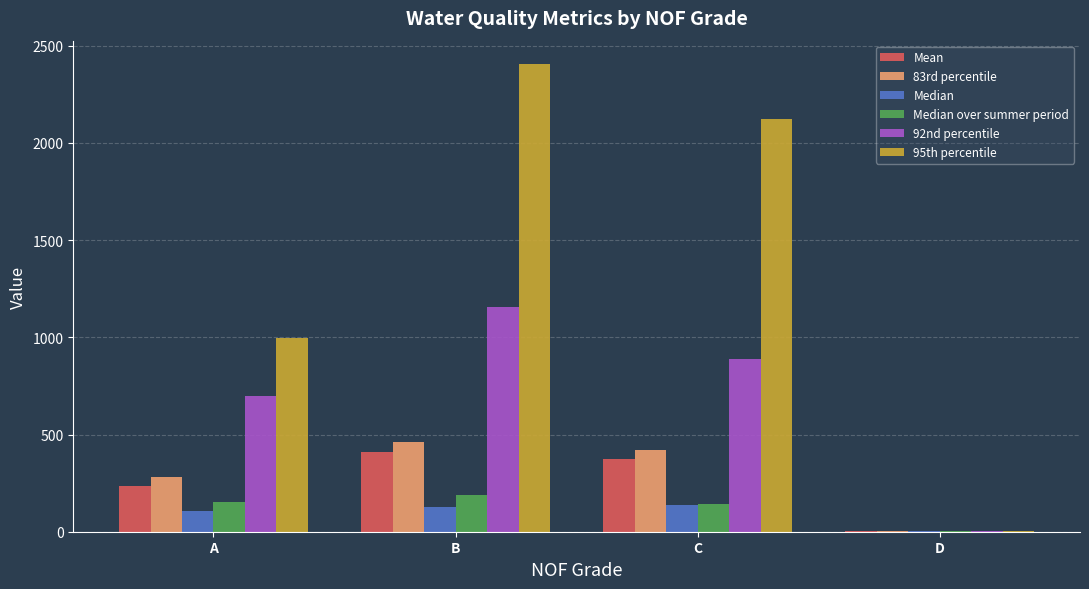

Which series has the largest total across all categories?

95th percentile